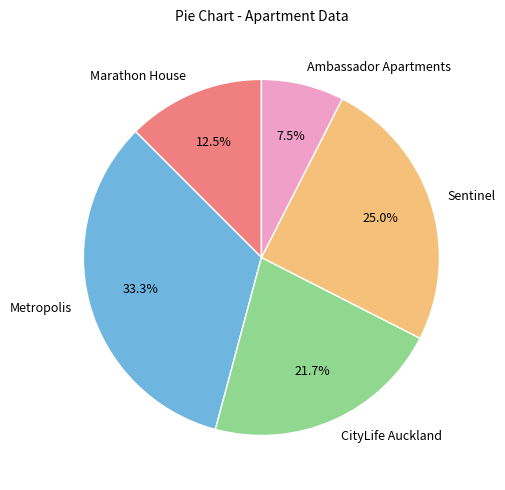

To the nearest percent, what is the average slice percentage?

20%